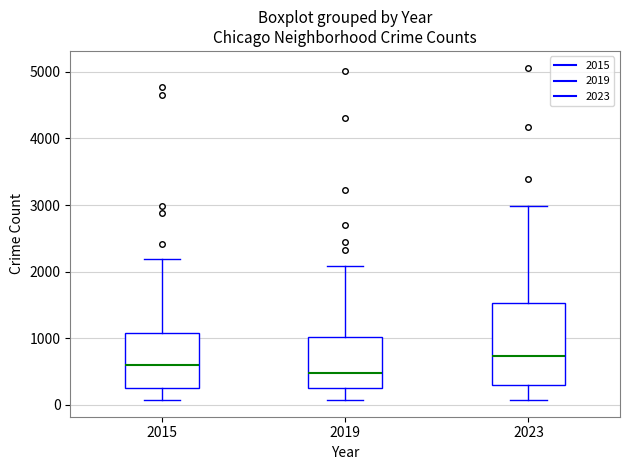

Reading left to right, read every box against the y-axis: the position of its median line, the range the box covers, and the ends of its whiskers. The values are not printed on the chart, so give them approximately, as read against the axis.

2015: median 600, box 300 to 1100, whiskers 100 to 2200
2019: median 500, box 300 to 1000, whiskers 100 to 2100
2023: median 700, box 300 to 1500, whiskers 100 to 3000